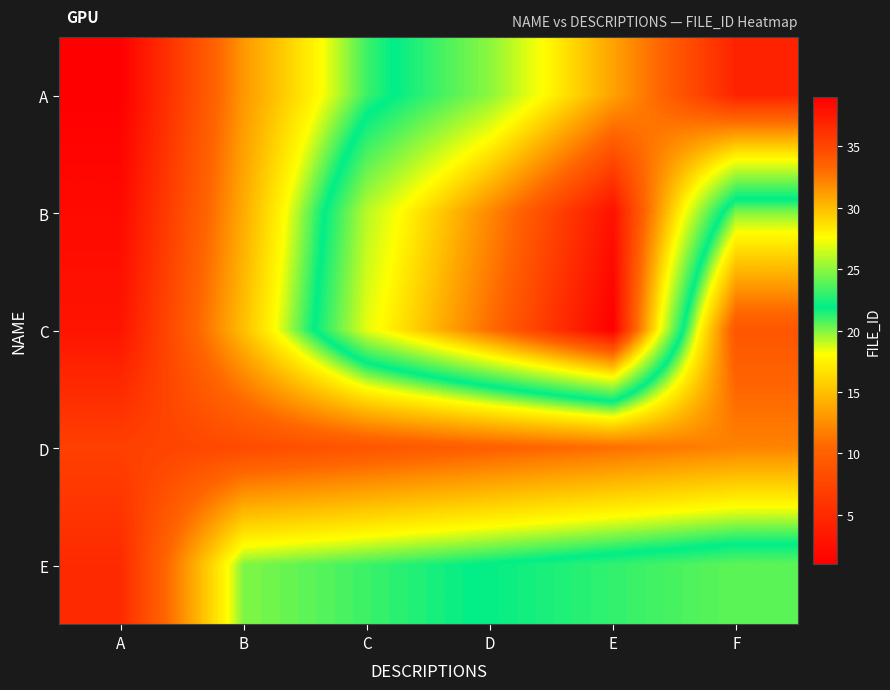

Which has a higher value, C or D?

D